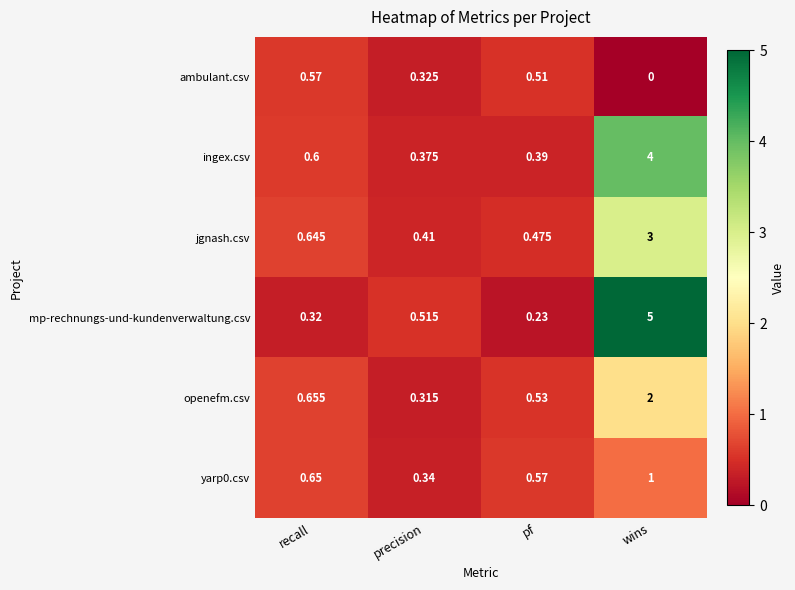

Which series has the largest total across all categories?

mp-rechnungs-und-kundenverwaltung.csv